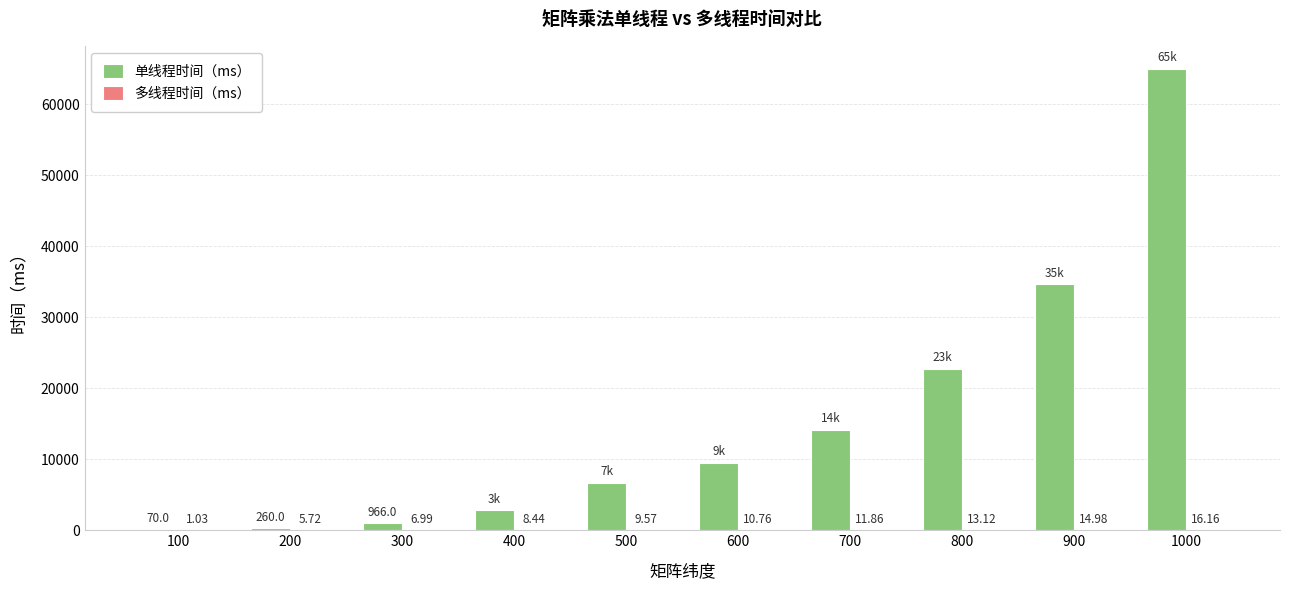

Which series changed the most between 100 and 200?

单线程时间（ms）